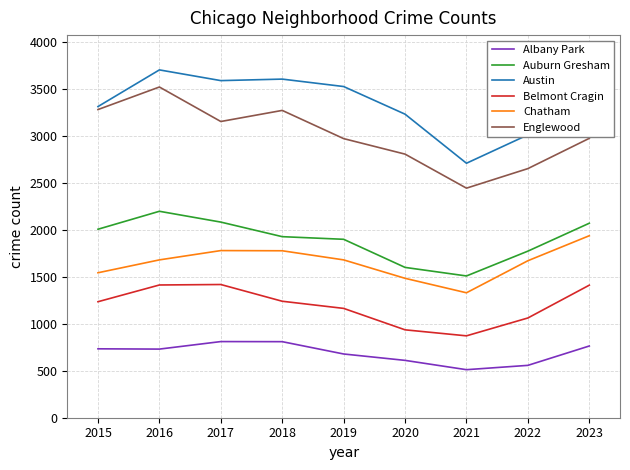

Rank the series by their maximum value, from lowest to highest.

Albany Park, Belmont Cragin, Chatham, Auburn Gresham, Englewood, Austin